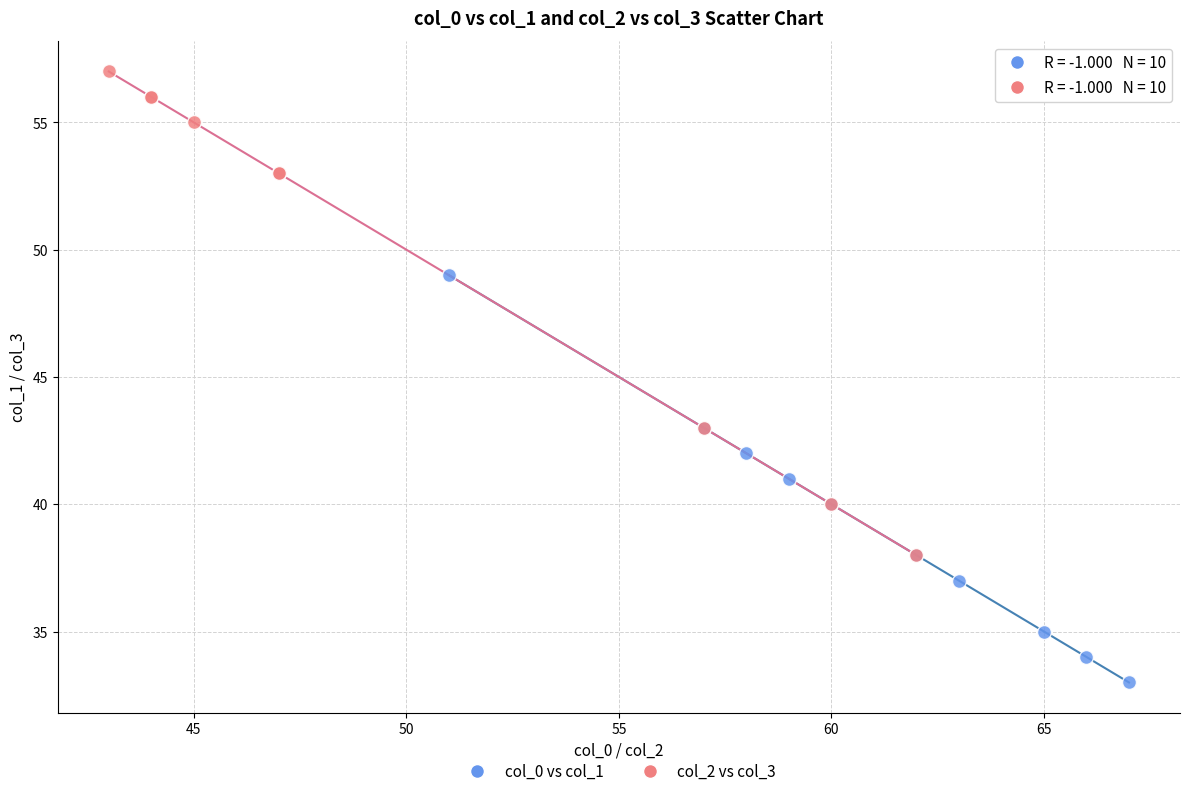

What are all the series names shown in the legend?

col_0 vs col_1, col_2 vs col_3